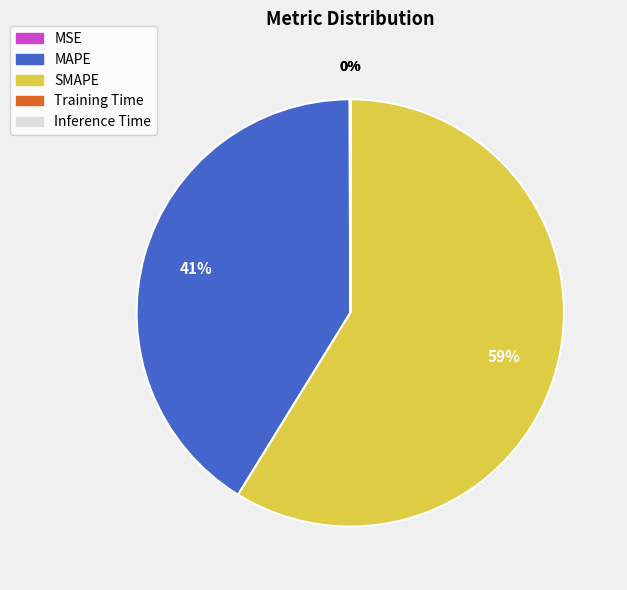

To the nearest percent, what is the average slice percentage?

20%